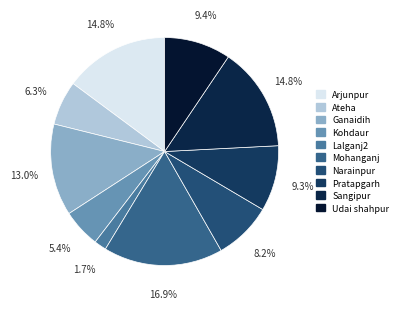

Does Ganaidih represent more than half of the total?

No